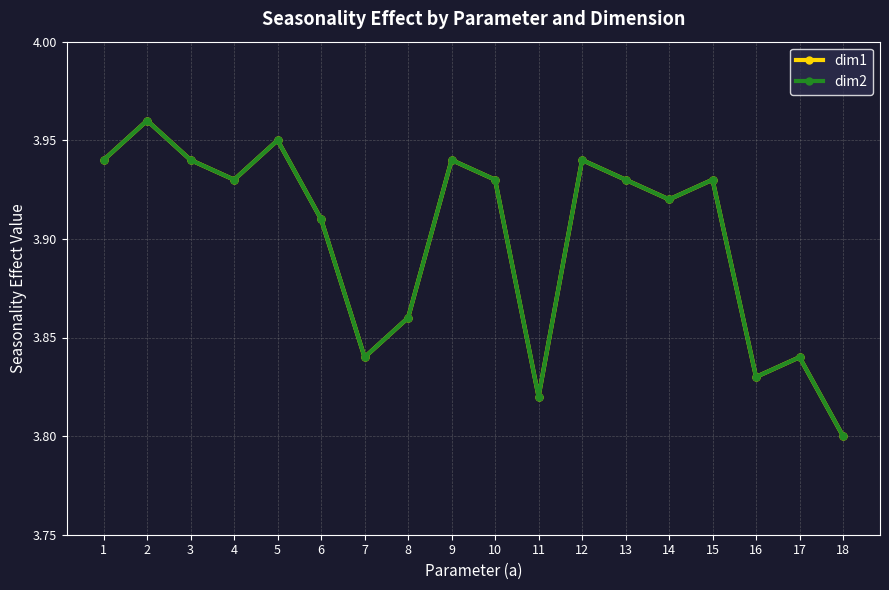

Rank the categories by dim1 value from highest to lowest.

2, 5, 1, 3, 9, 12, 4, 10, 13, 15, 14, 6, 8, 7, 17, 16, 11, 18